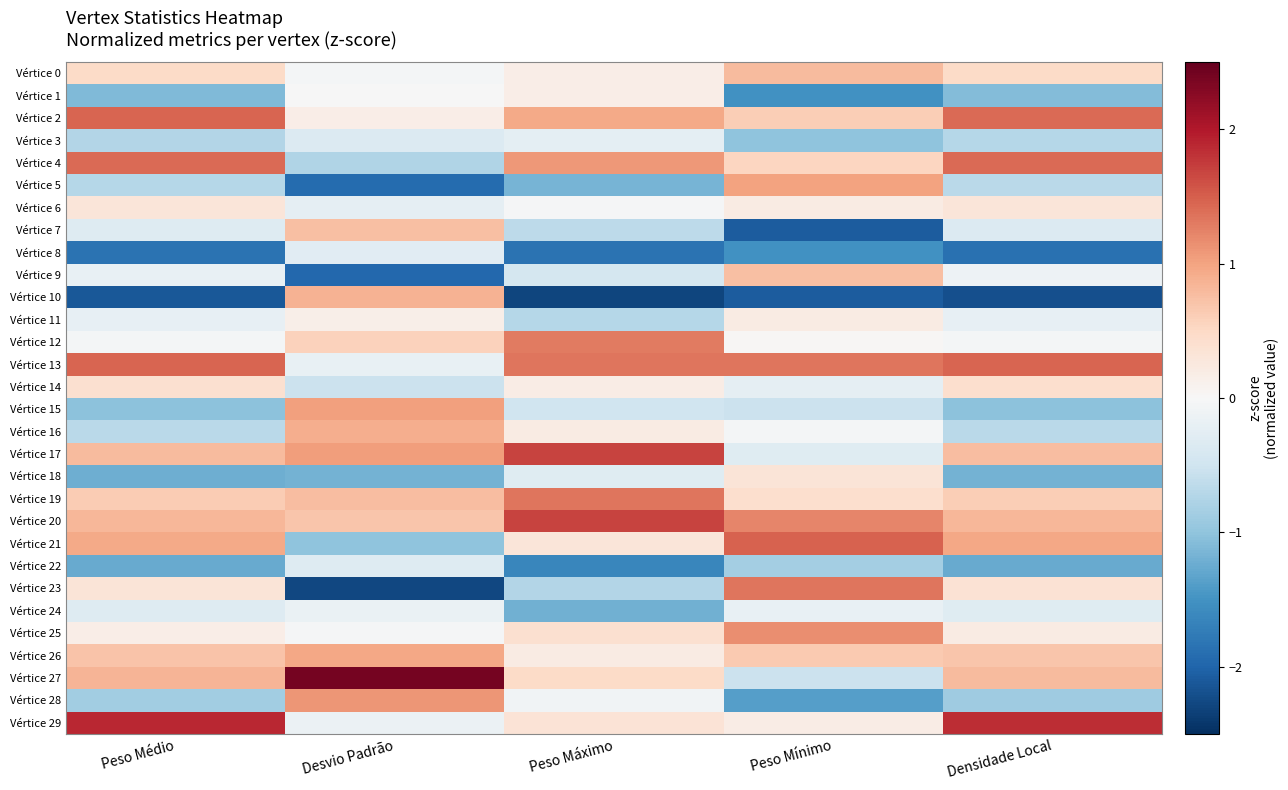

Which series changed the most between Peso Mínimo and Densidade Local?

Vértice 7